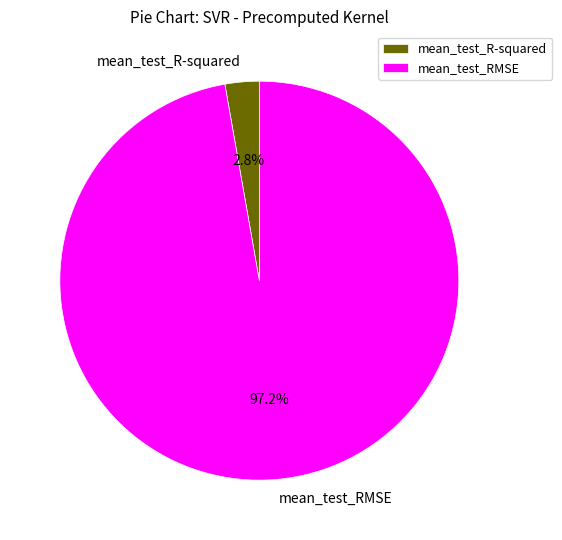

How many slices are in this pie chart?

2